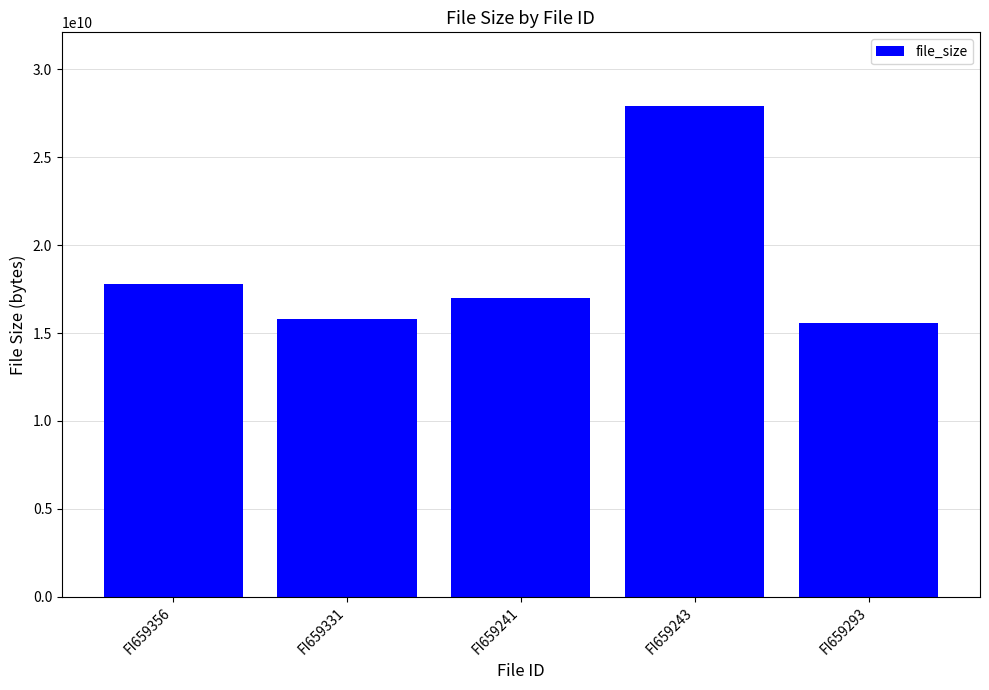

What is the change in value from FI659331 to FI659243?

+12131925459